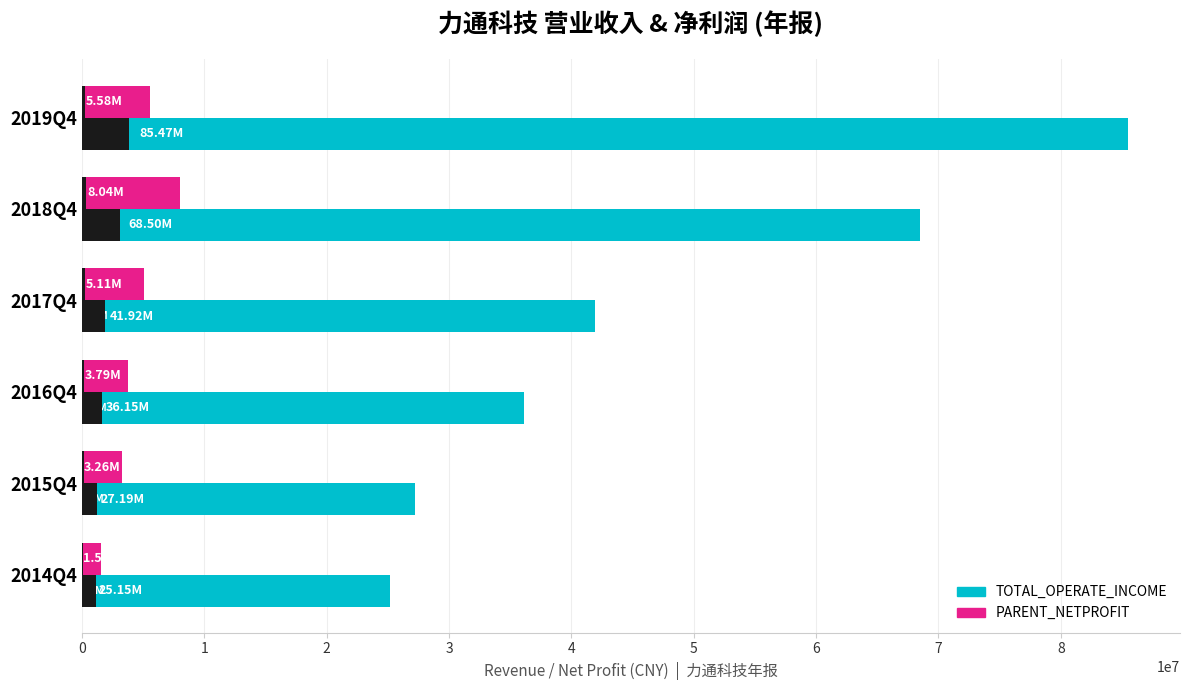

Are the bars horizontal?

Yes